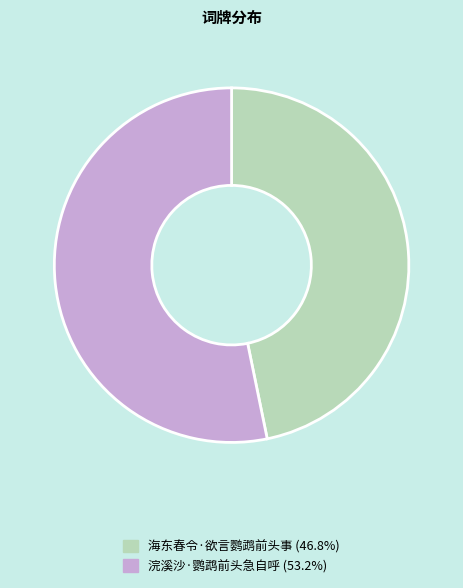

Which has a higher value, 海东春令·欲言鹦鹉前头事 or 浣溪沙·鹦鹉前头急自呼?

浣溪沙·鹦鹉前头急自呼